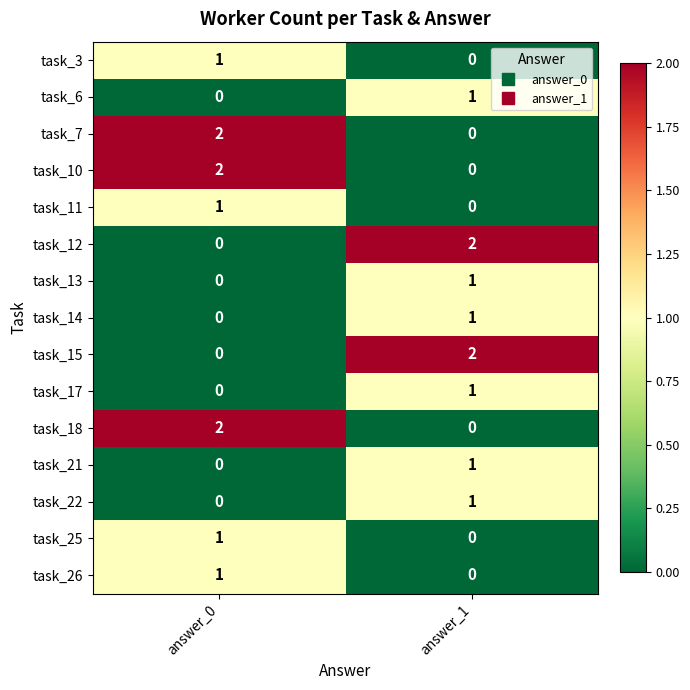

Reading left to right, extract all data points from this chart.

task_3: answer_0=1	answer_1=0
task_6: answer_0=0	answer_1=1
task_7: answer_0=2	answer_1=0
task_10: answer_0=2	answer_1=0
task_11: answer_0=1	answer_1=0
task_12: answer_0=0	answer_1=2
task_13: answer_0=0	answer_1=1
task_14: answer_0=0	answer_1=1
task_15: answer_0=0	answer_1=2
task_17: answer_0=0	answer_1=1
task_18: answer_0=2	answer_1=0
task_21: answer_0=0	answer_1=1
task_22: answer_0=0	answer_1=1
task_25: answer_0=1	answer_1=0
task_26: answer_0=1	answer_1=0